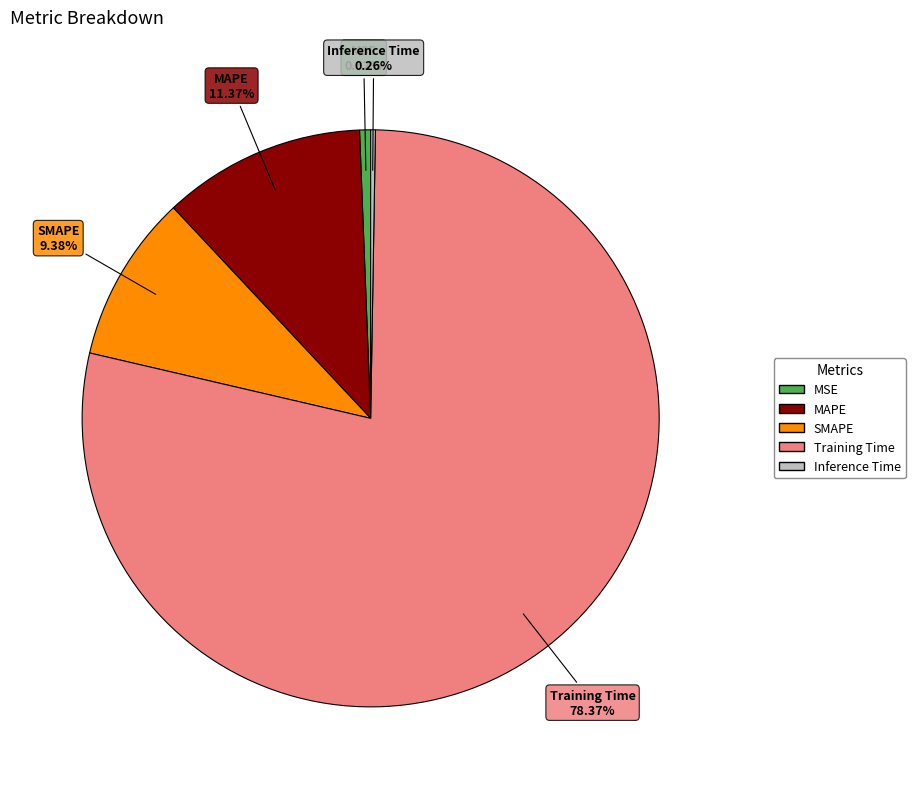

How much of the chart is everything except Training Time?

21.6%